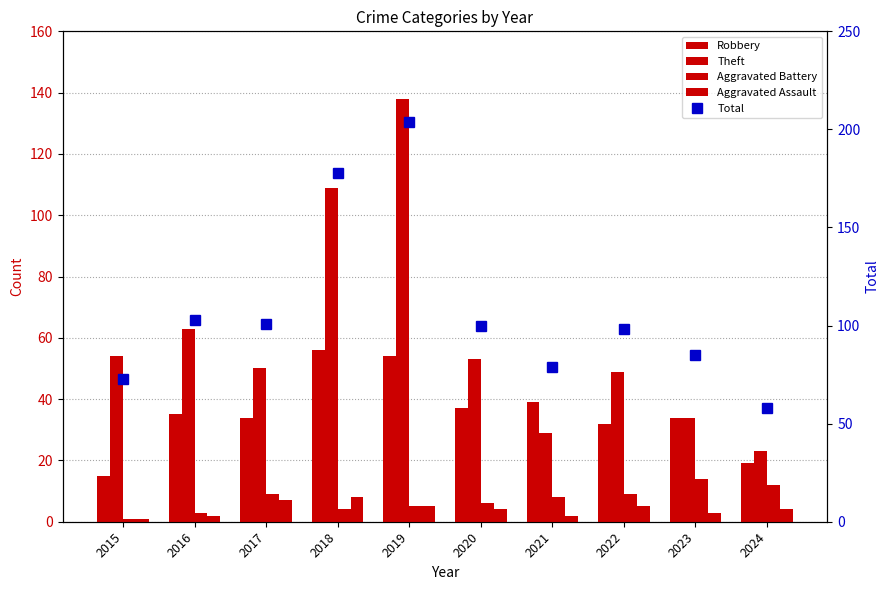

What are all the series names shown in the legend?

Robbery, Theft, Aggravated Battery, Aggravated Assault, Total